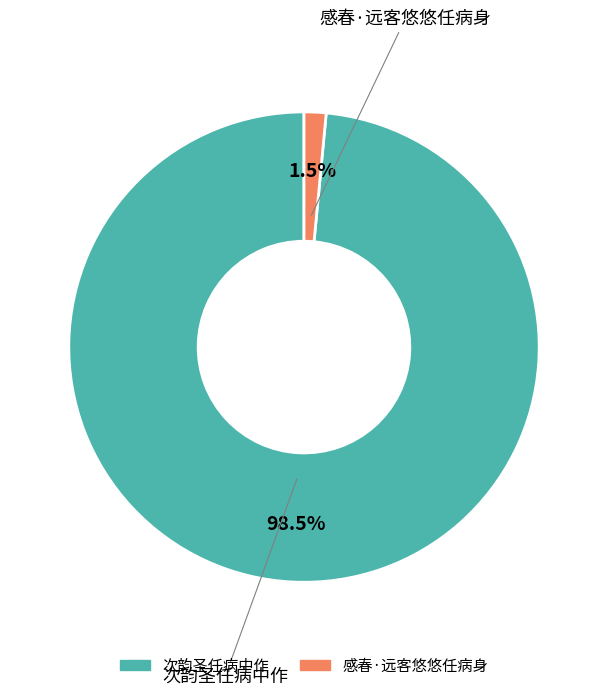

What is the largest slice in the pie chart?

次韵圣任病中作